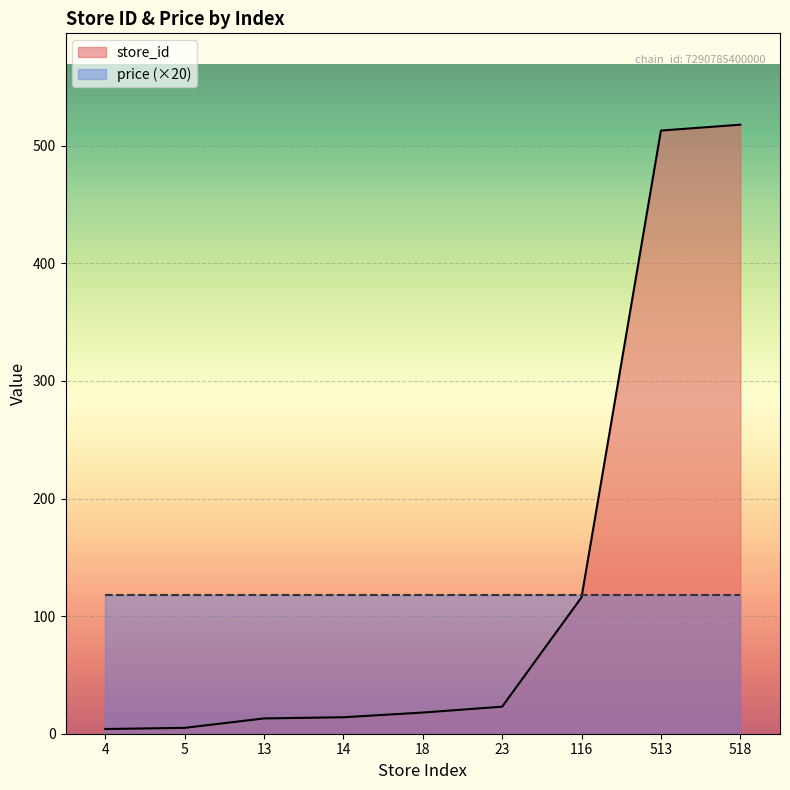

The value at 4 is 7. True or false?

False